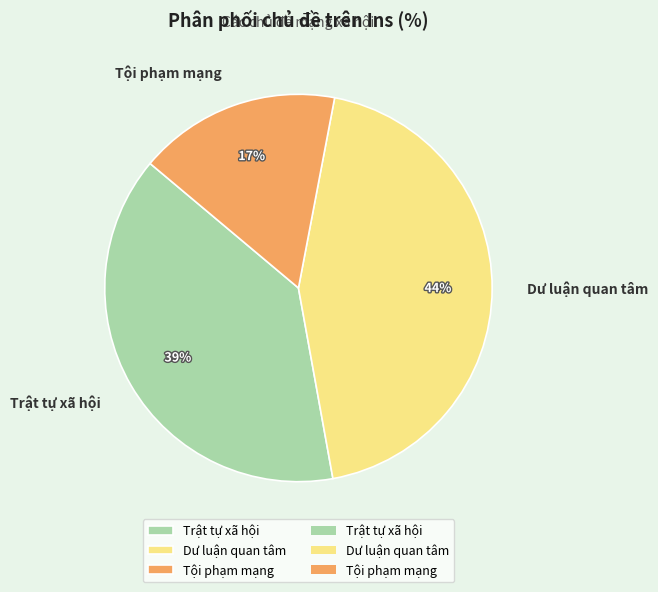

To the nearest percent, what percentage of the pie is Trật tự xã hội?

39%